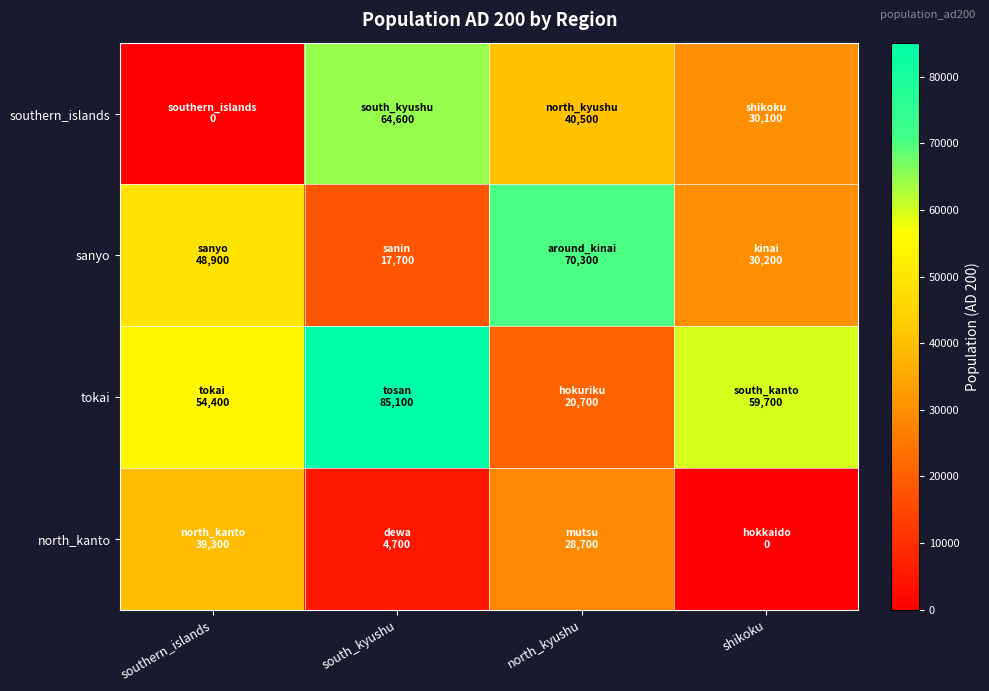

What is the spread (max minus min) of values at south_kyushu?

80400